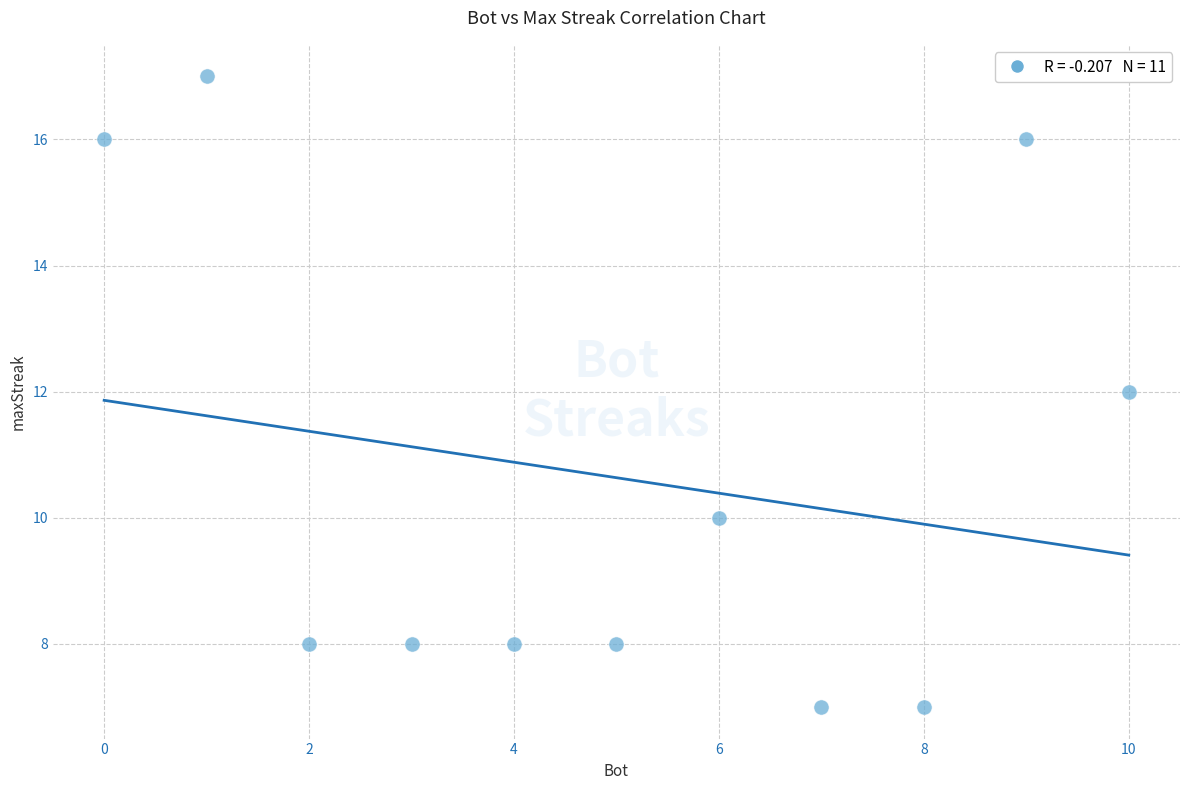

What is the range of X values (max minus min)?

10